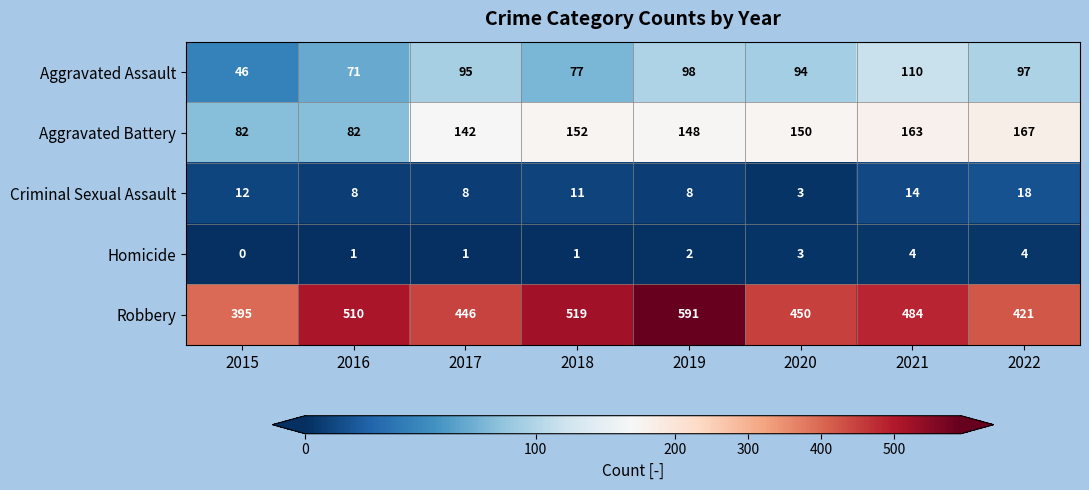

At which label does Aggravated Battery first exceed 150?

2018